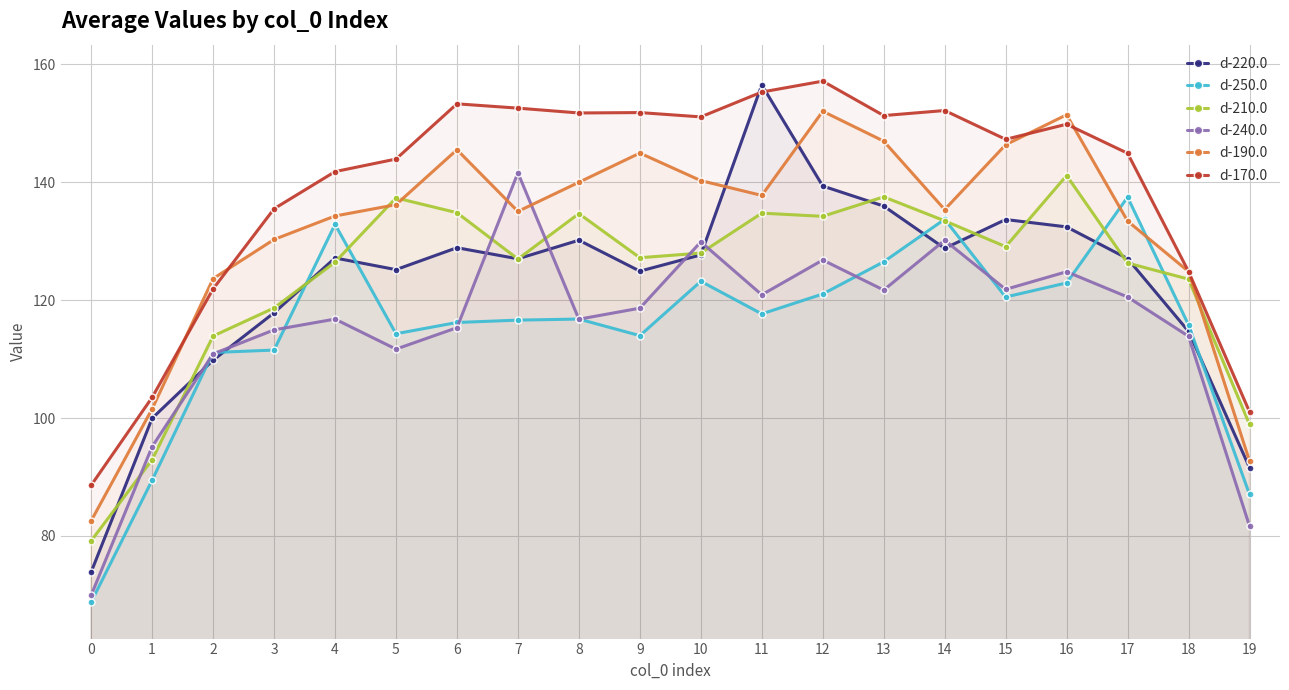

What is the spread (max minus min) of values at 0?

19.8